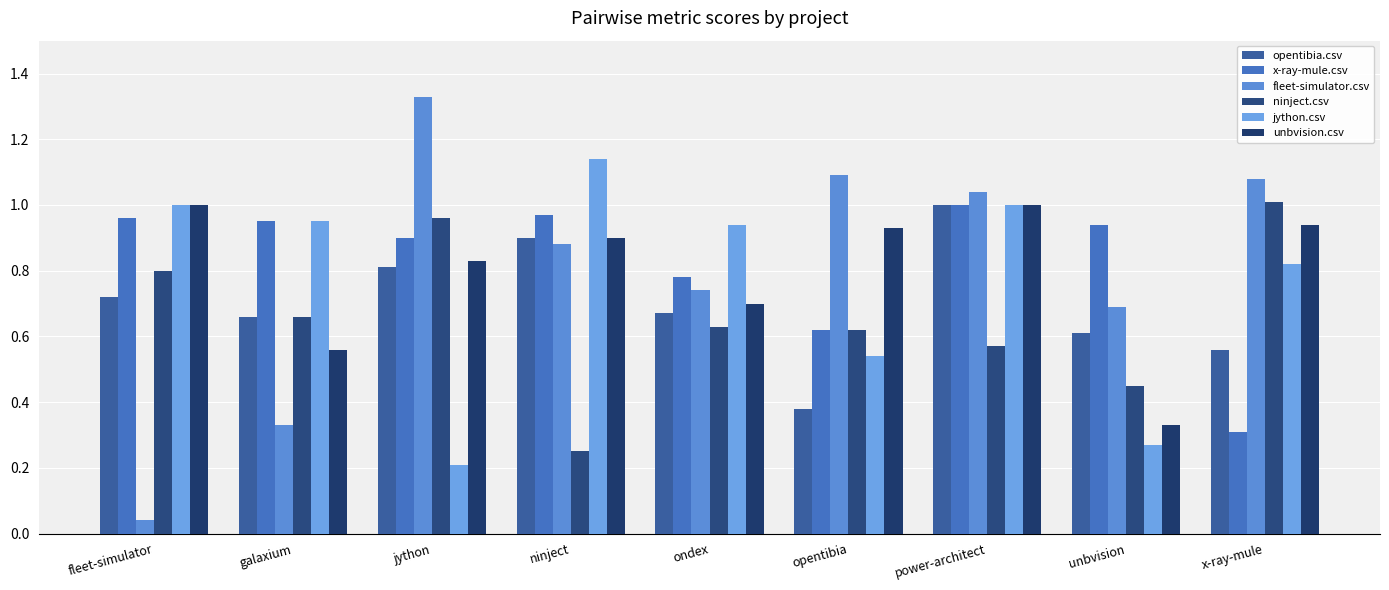

What is the minimum value for ninject.csv?

0.2